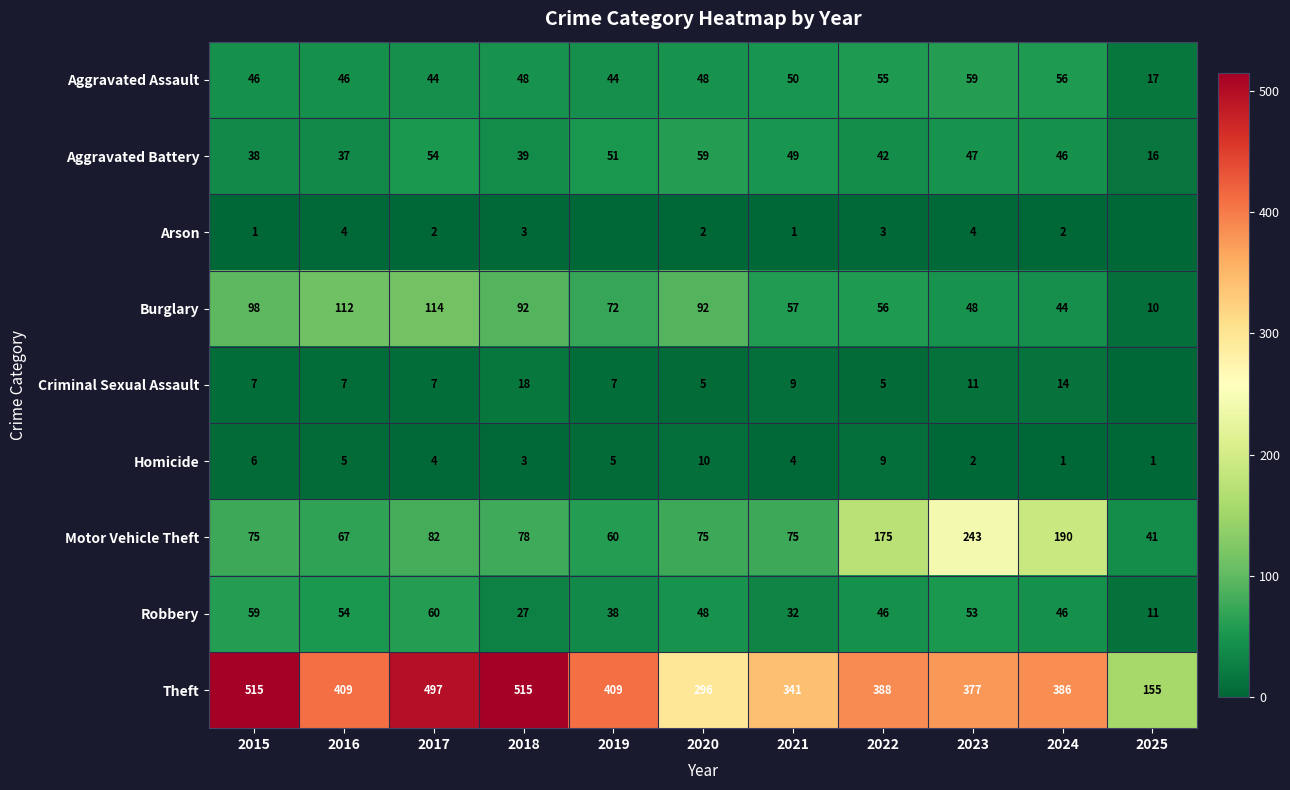

Between 2015 and 2016, which series saw the biggest shift?

Theft